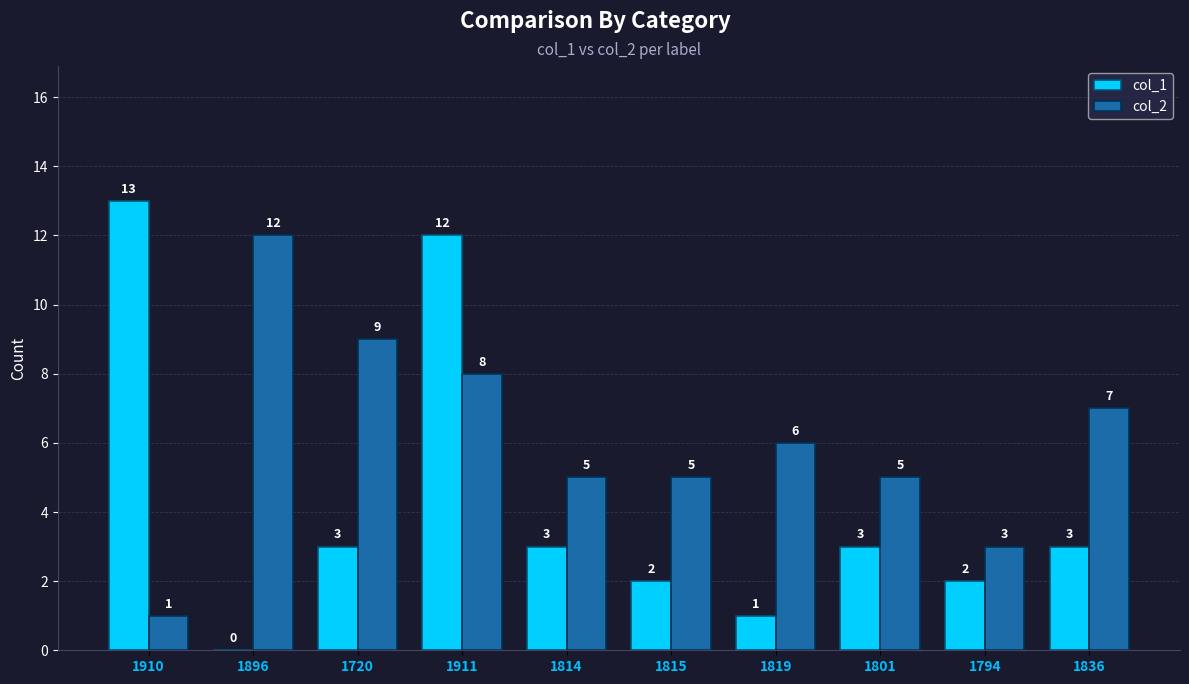

What is the sum of the col_2 values at 1720 and 1819?

15